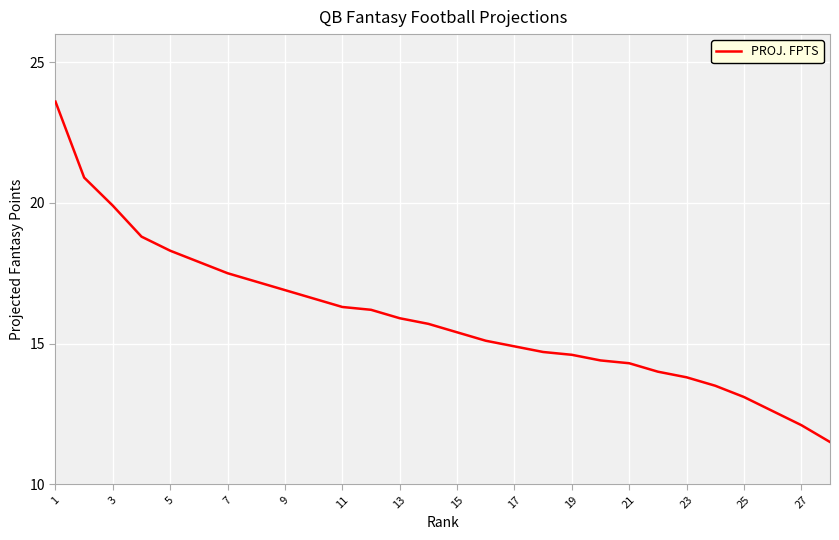

What is the greatest value displayed?

23.6